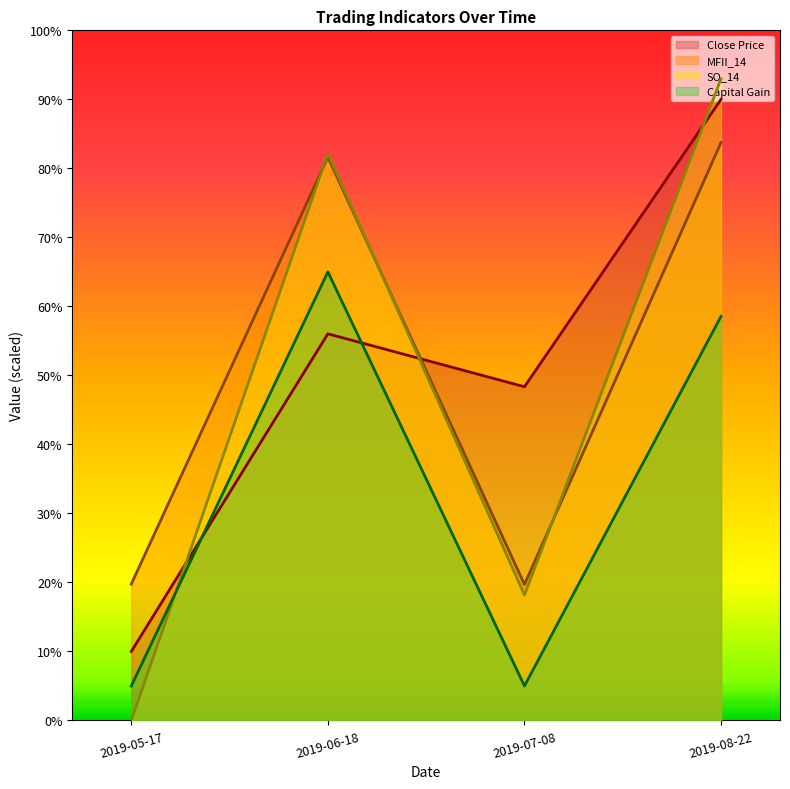

How many data points does each series have?

4